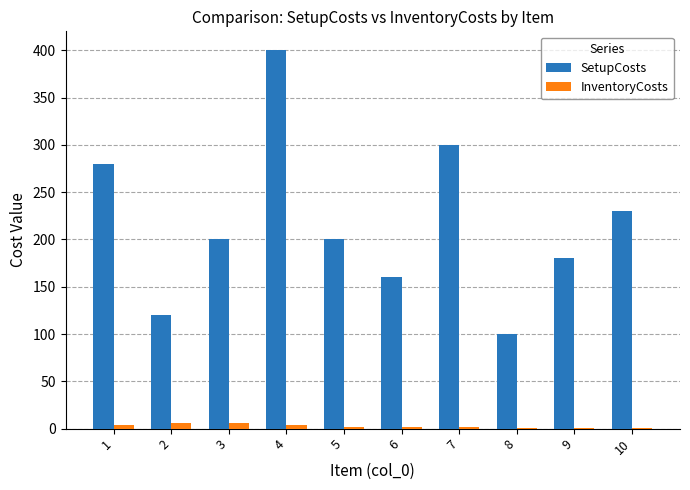

Between 4 and 5, which series saw the biggest shift?

SetupCosts